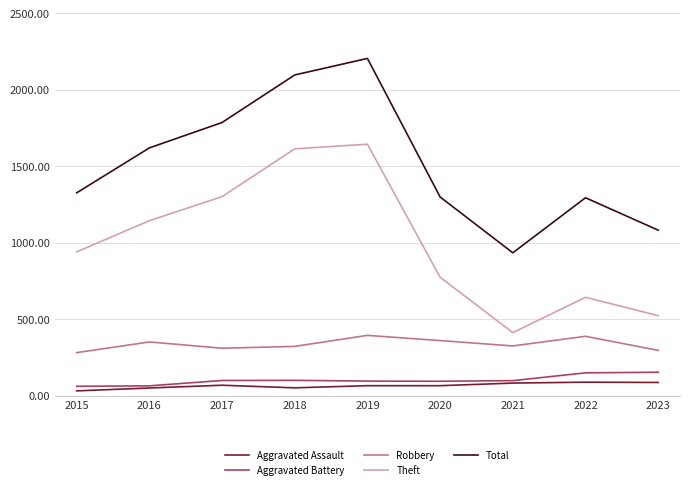

How many lines are shown in the chart?

5